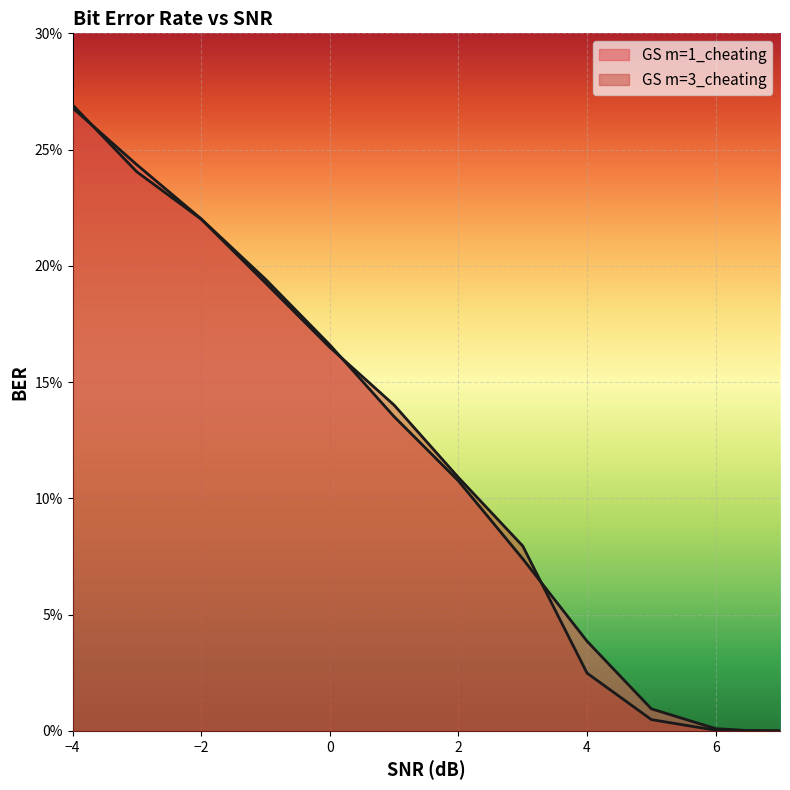

At which label is GS m=3_cheating closest to 0?

7